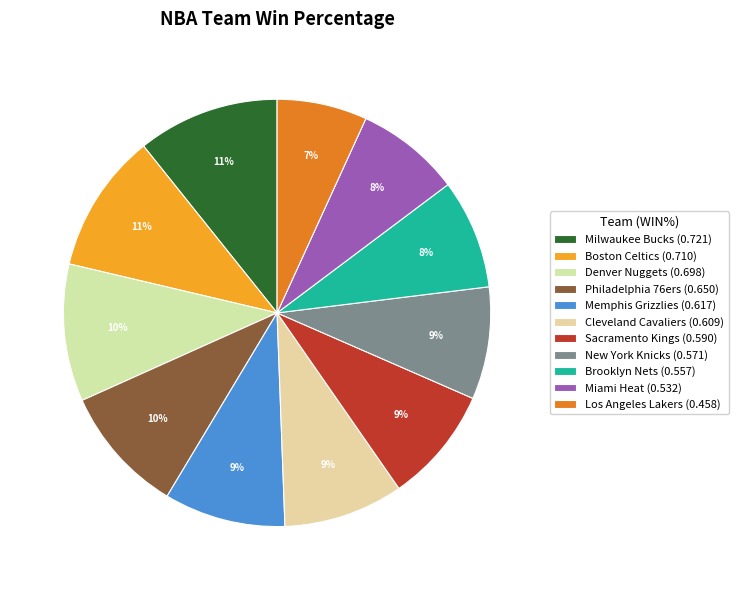

Between Sacramento Kings and Memphis Grizzlies, which is larger?

Memphis Grizzlies